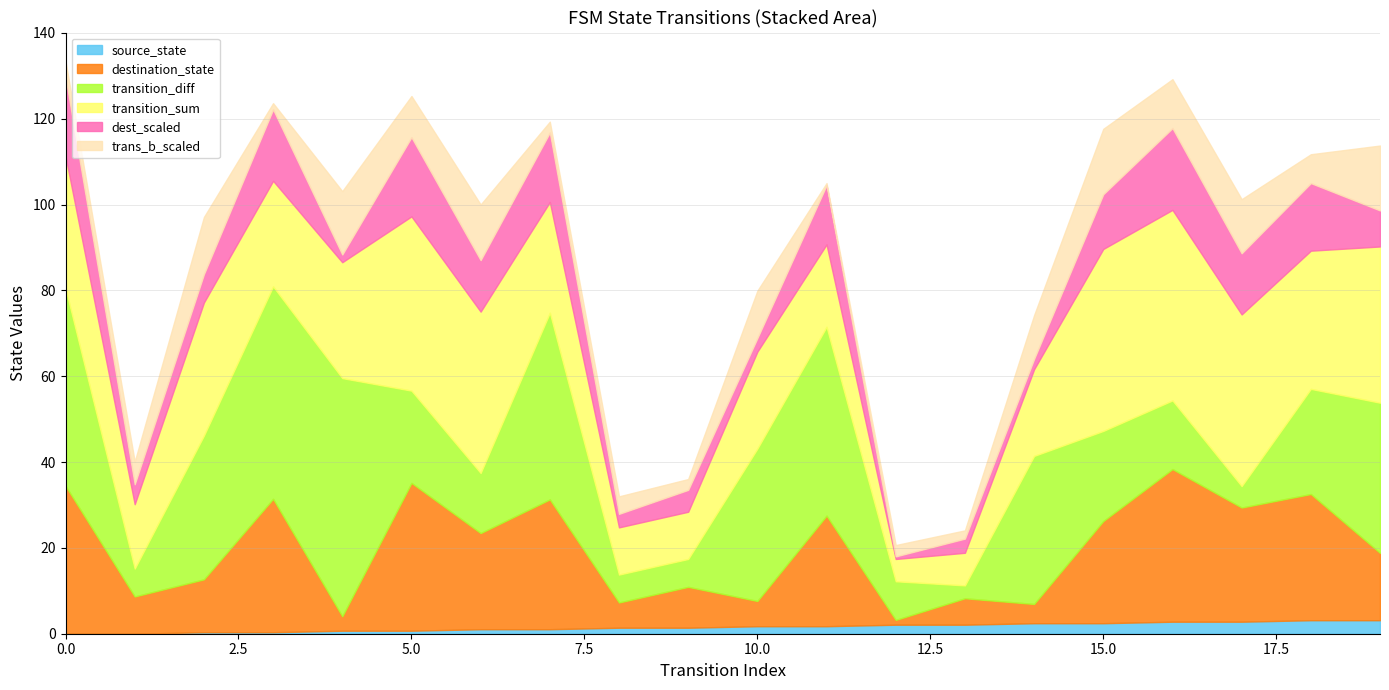

At which label does state_transitions_b reach its minimum?

11